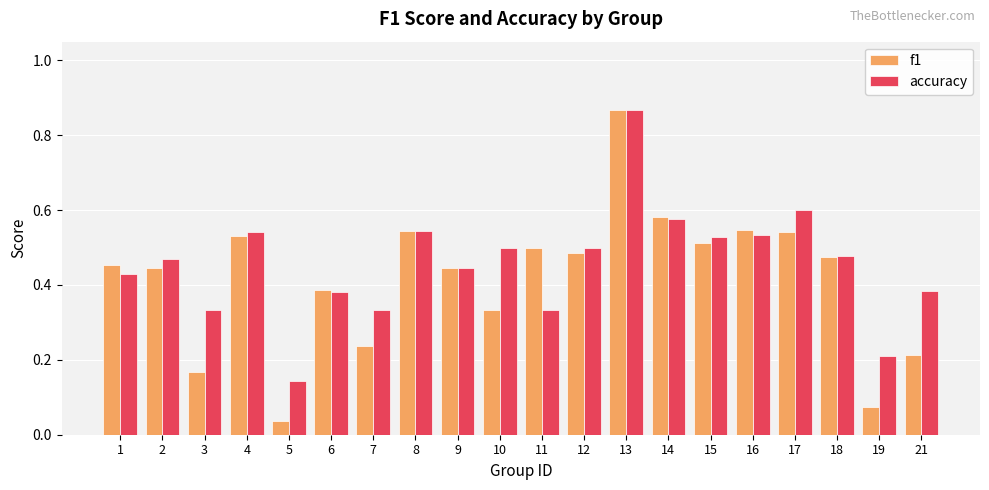

Which series changed the most between 13 and 19?

f1